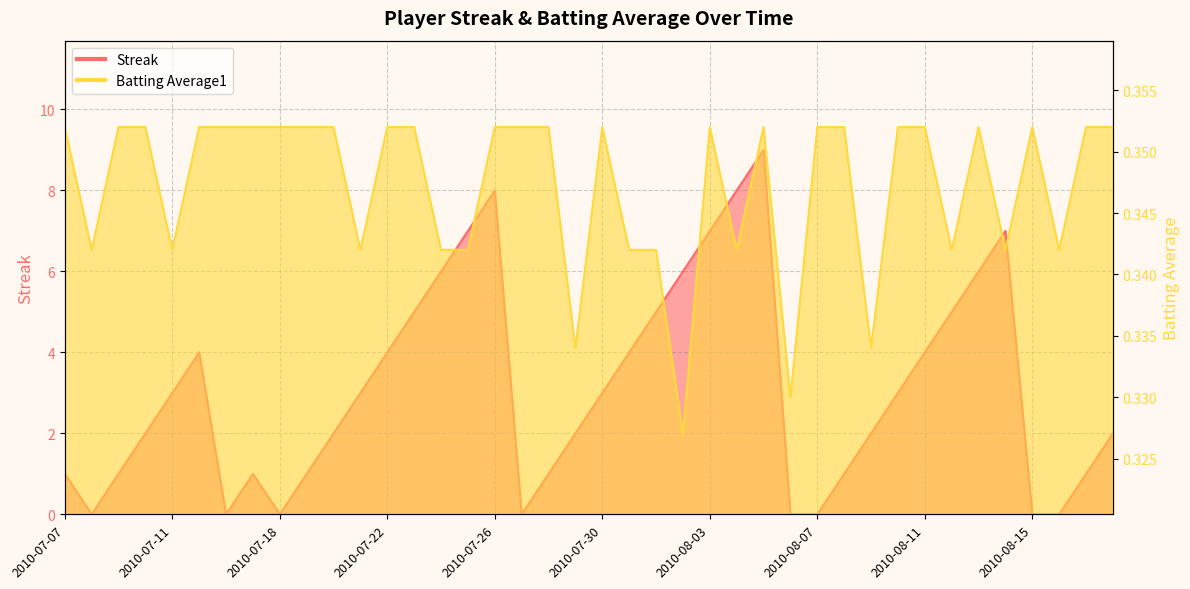

Which series has the largest total across all categories?

Streak